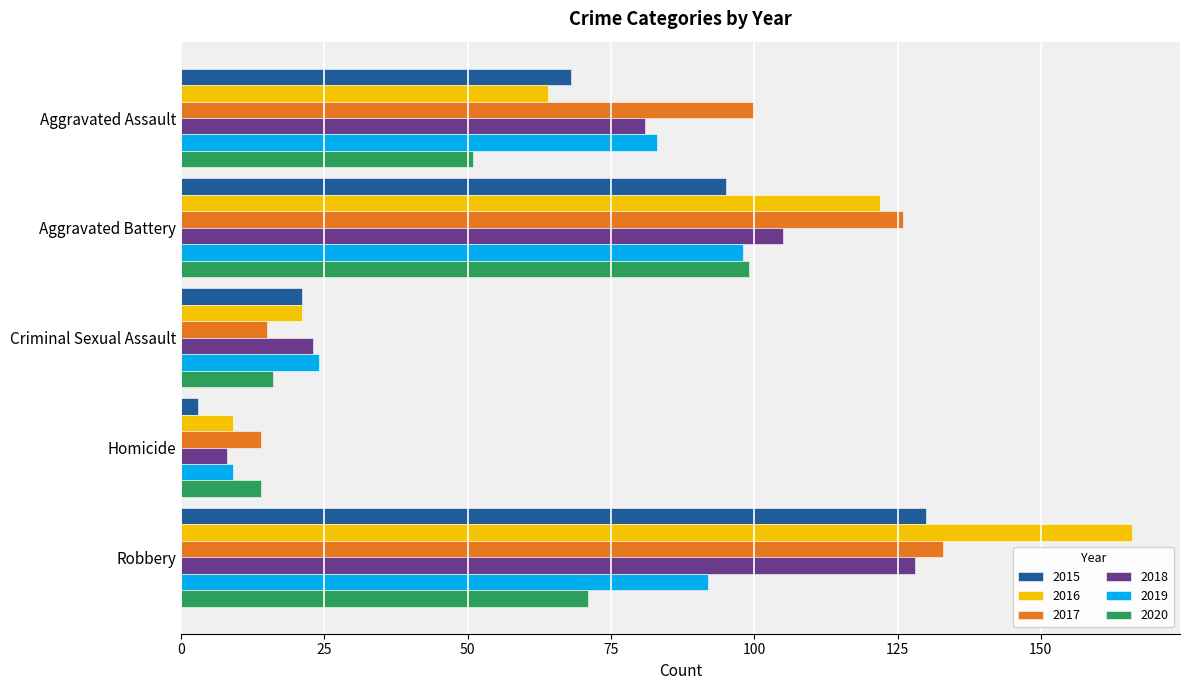

Rank the categories by 2016 value from lowest to highest.

Homicide, Criminal Sexual Assault, Aggravated Assault, Aggravated Battery, Robbery